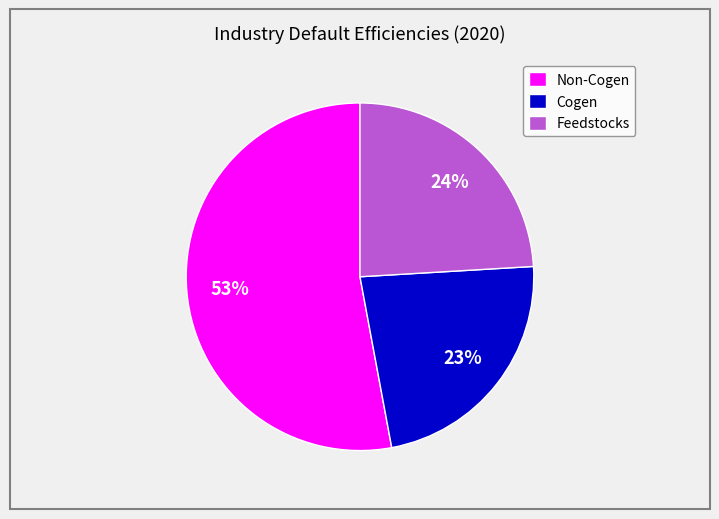

True or false: Feedstocks accounts for 24% of the total.

True